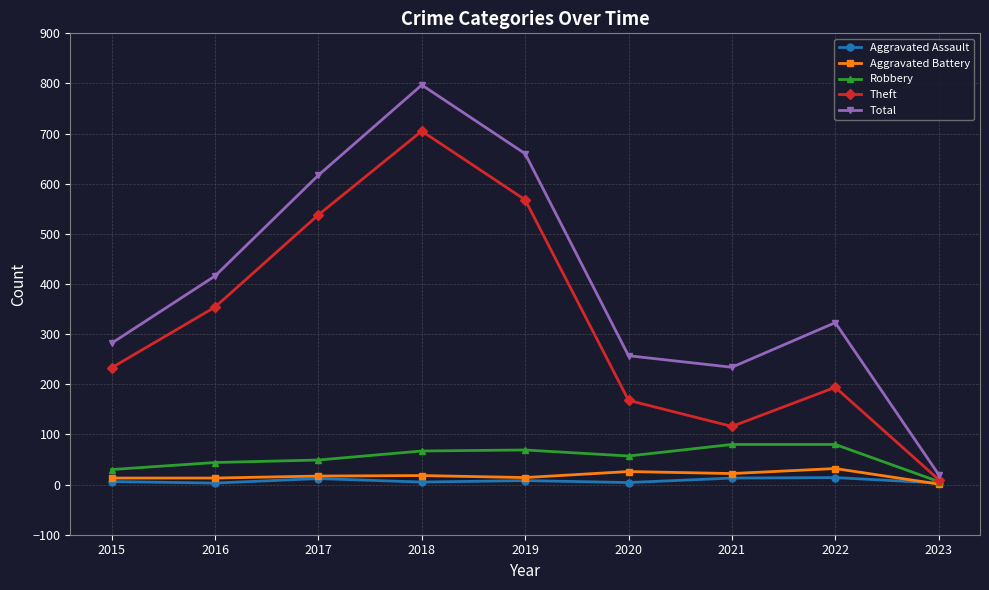

Where is the first local minimum for Total?

2021